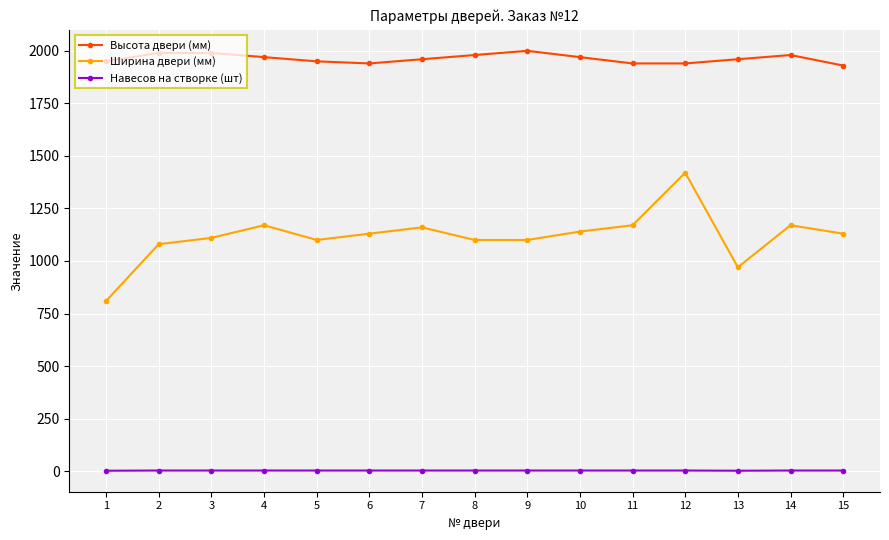

At which category is the sum across all series the highest?

12